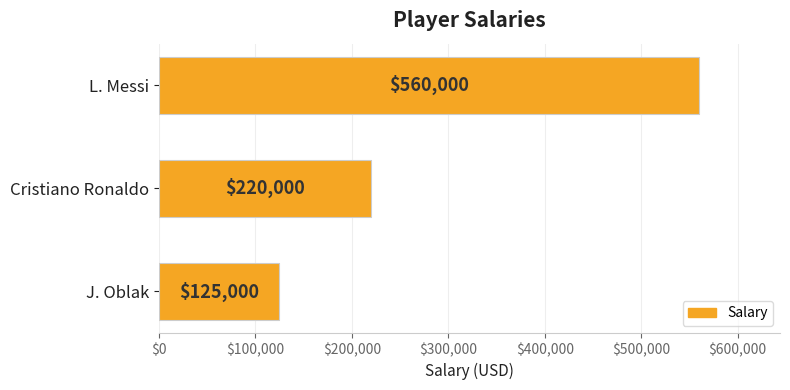

Which has a higher value, Cristiano Ronaldo or J. Oblak?

Cristiano Ronaldo